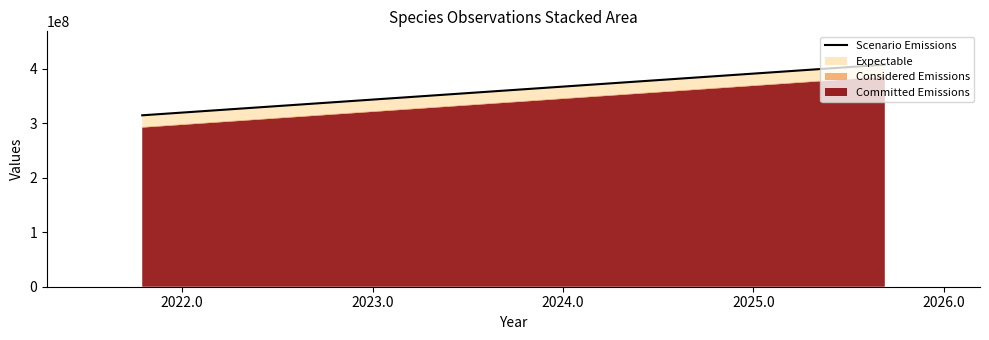

What is the average value of the Committed Emissions series?

338586119